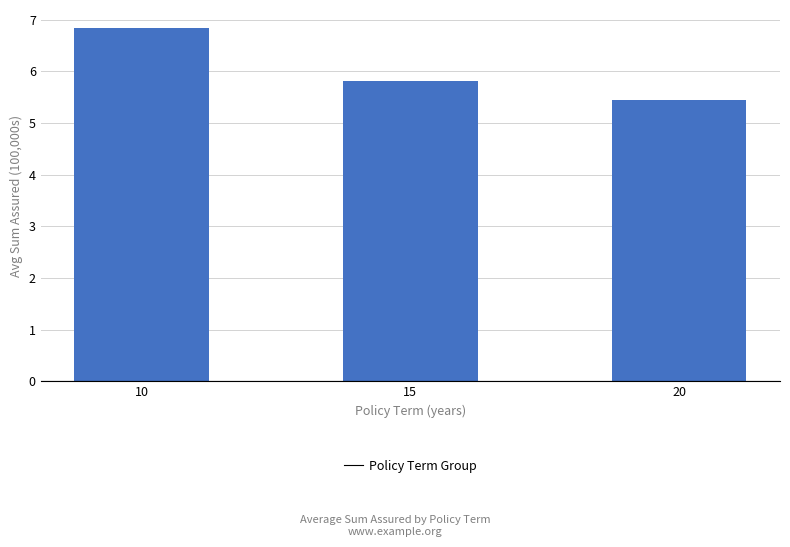

Reading left to right, transcribe all the data shown in this chart.

6.8	5.8	5.4